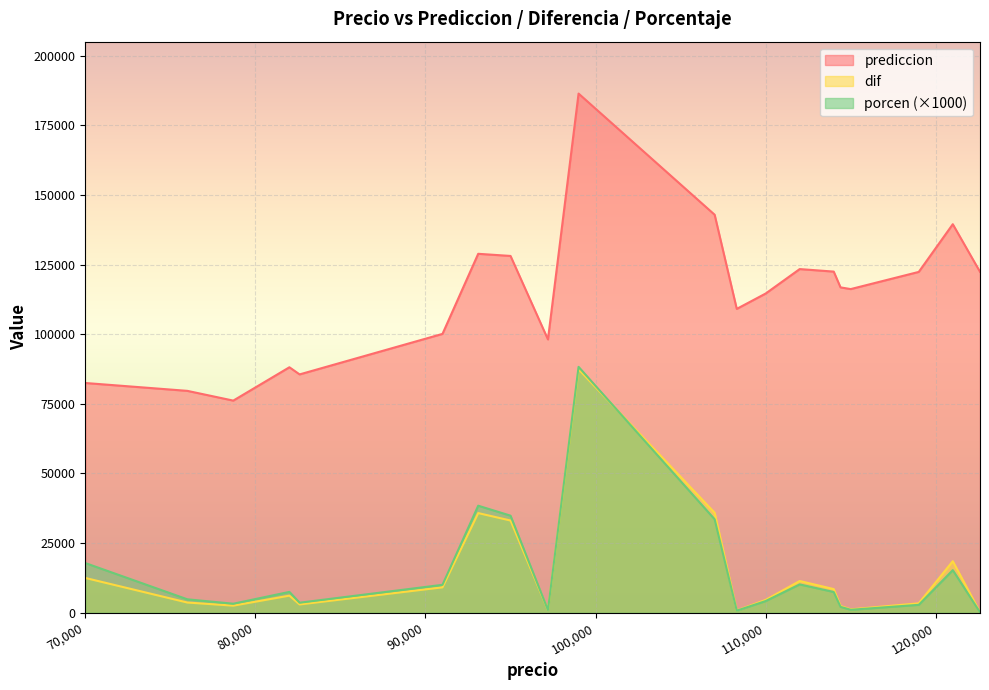

Reading left to right, list all the values displayed in this chart.

prediccion: 82483.4	79659.3	76159.4	88130.8	85567.9	100114.7	128871.4	128100.7	98122.8	186400.1	142895.0	109090.3	114608.6	123387.6	122482.0	116811.4	116204.6	122370.5	139496.3	122401.9
dif: 12483.4	3659.3	2540.6	6130.8	2967.9	9114.7	35771.4	33100.7	922.8	87400.1	35895.0	790.3	4608.6	11387.6	8482.0	2411.4	1204.6	3370.5	18496.3	198.1
porcen: 17833.4	4814.9	3228.2	7476.6	3593.1	10016.2	38422.5	34842.9	949.4	88282.9	33546.7	729.8	4189.6	10167.5	7440.3	2107.9	1047.5	2832.4	15286.2	161.6